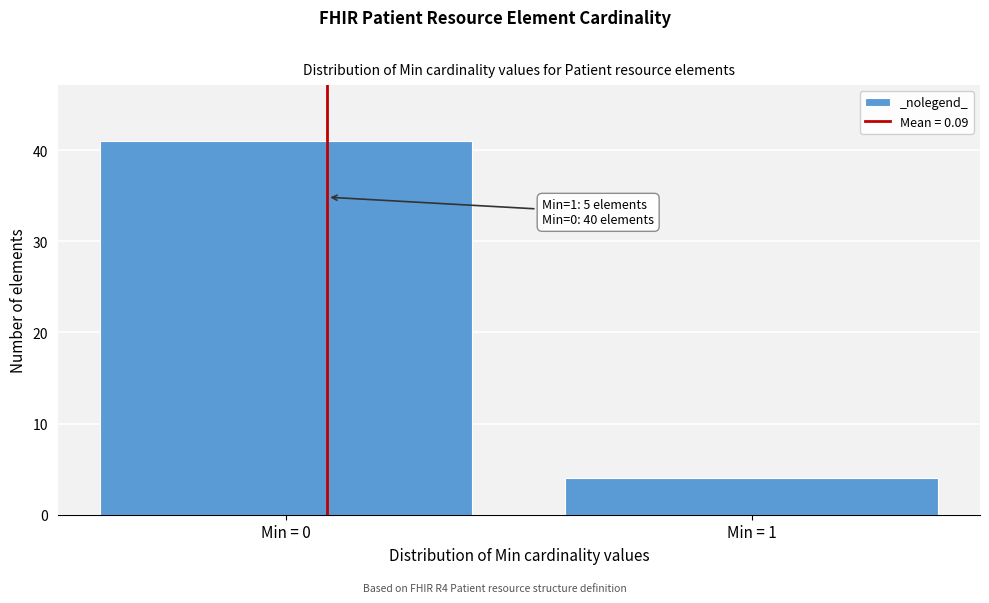

Reading left to right, extract all data points from this chart.

41	4